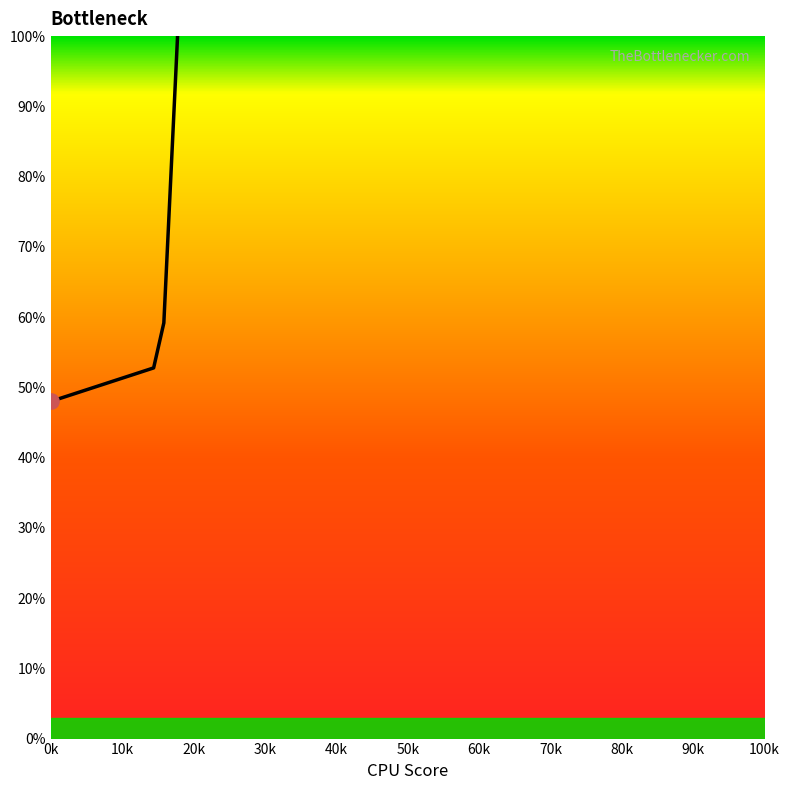

What is the maximum value shown in the chart?

100.0